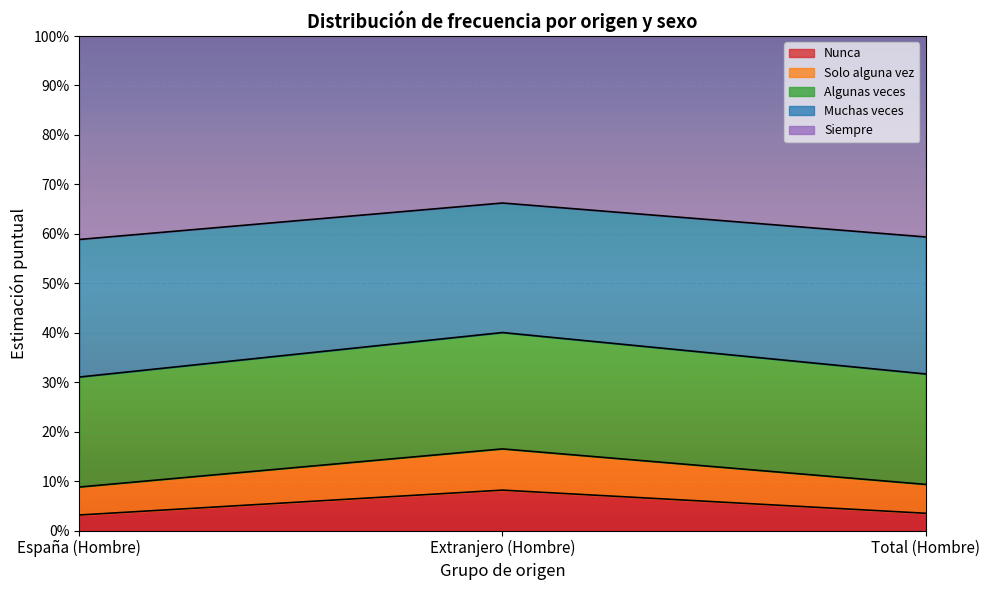

Which category has the highest value across all series?

Extranjero (Hombre)